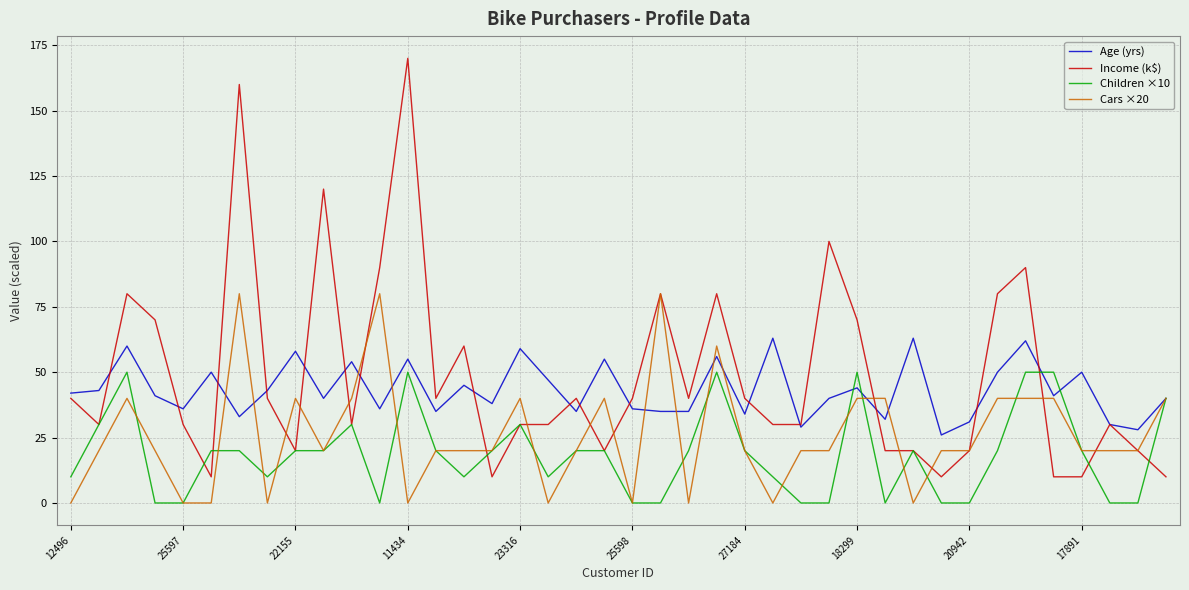

List the series in order of their overall mean, lowest first.

Children ×10, Cars ×20, Age (yrs), Income (k$)